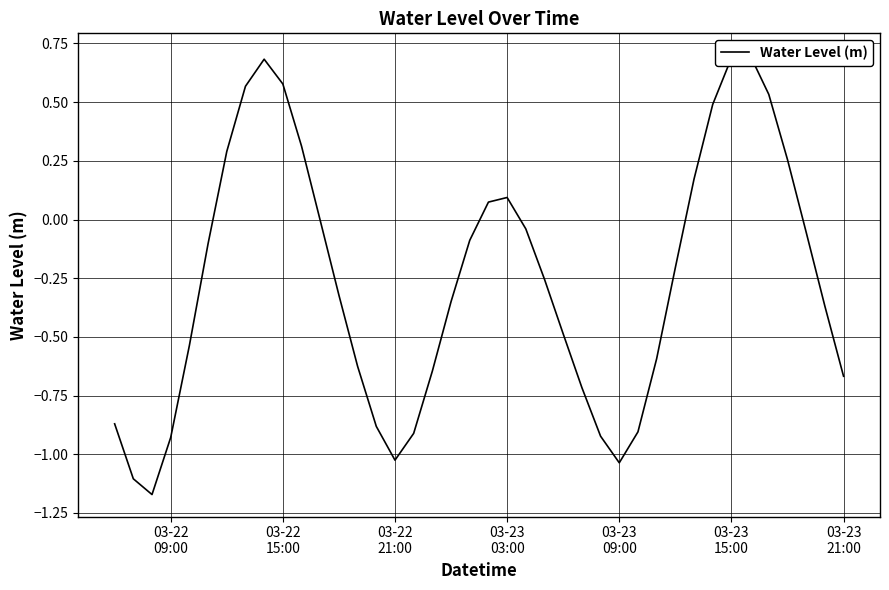

Reading left to right, what are all the values shown in this chart?

-0.9	-1.1	-1.2	-0.9	-0.5	-0.1	0.3	0.6	0.7	0.6	0.3	-0.0	-0.3	-0.6	-0.9	-1.0	-0.9	-0.6	-0.3	-0.1	0.1	0.1	-0.0	-0.3	-0.5	-0.7	-0.9	-1.0	-0.9	-0.6	-0.2	0.2	0.5	0.7	0.7	0.5	0.3	-0.1	-0.4	-0.7